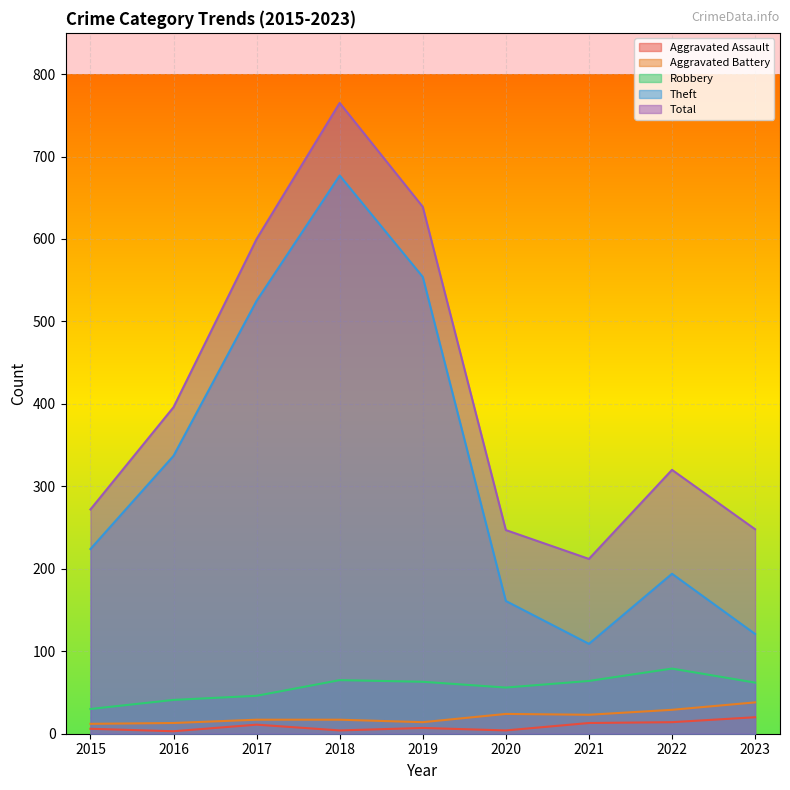

How many interior local peaks does the Theft series have?

2